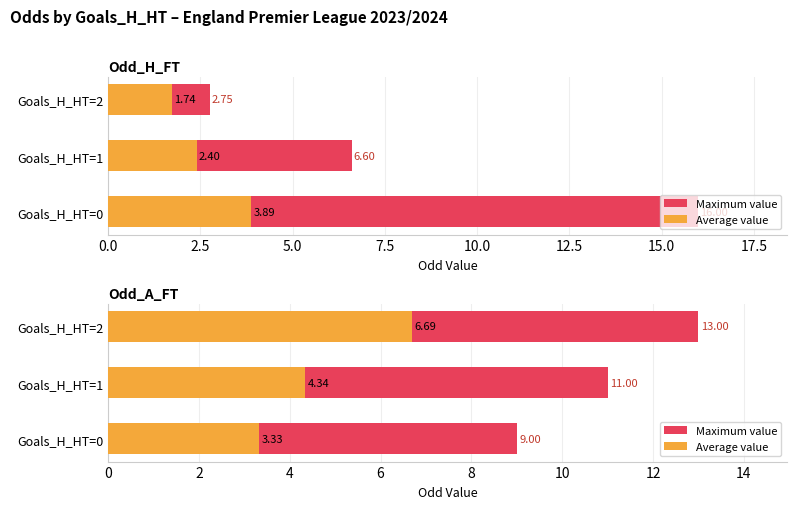

What is the sum of the Maximum value values at Goals_H_HT=0 and Goals_H_HT=2?

22.0